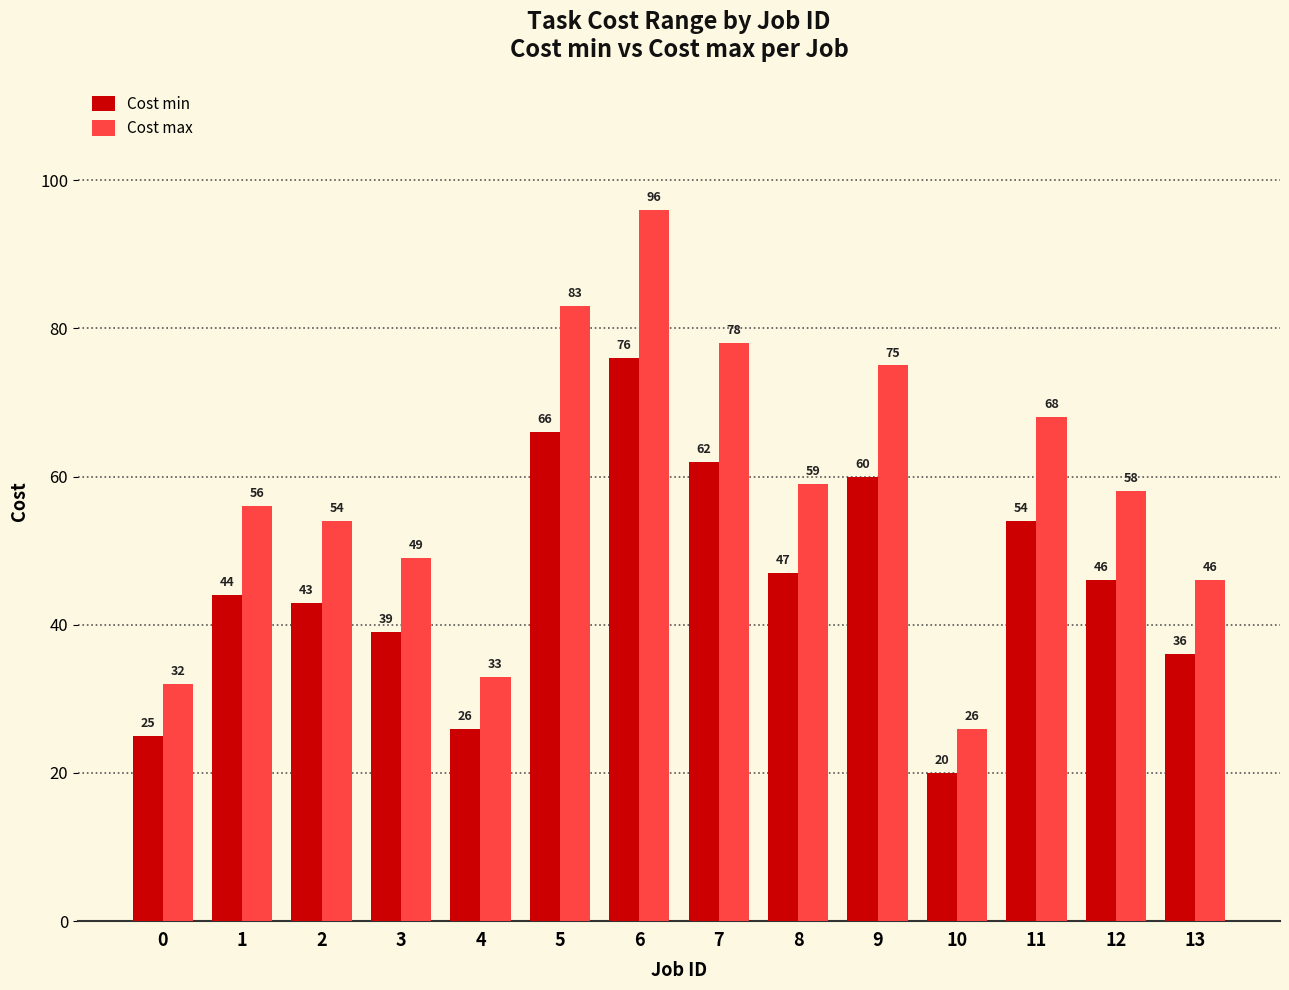

At which label does Cost min reach its peak?

6